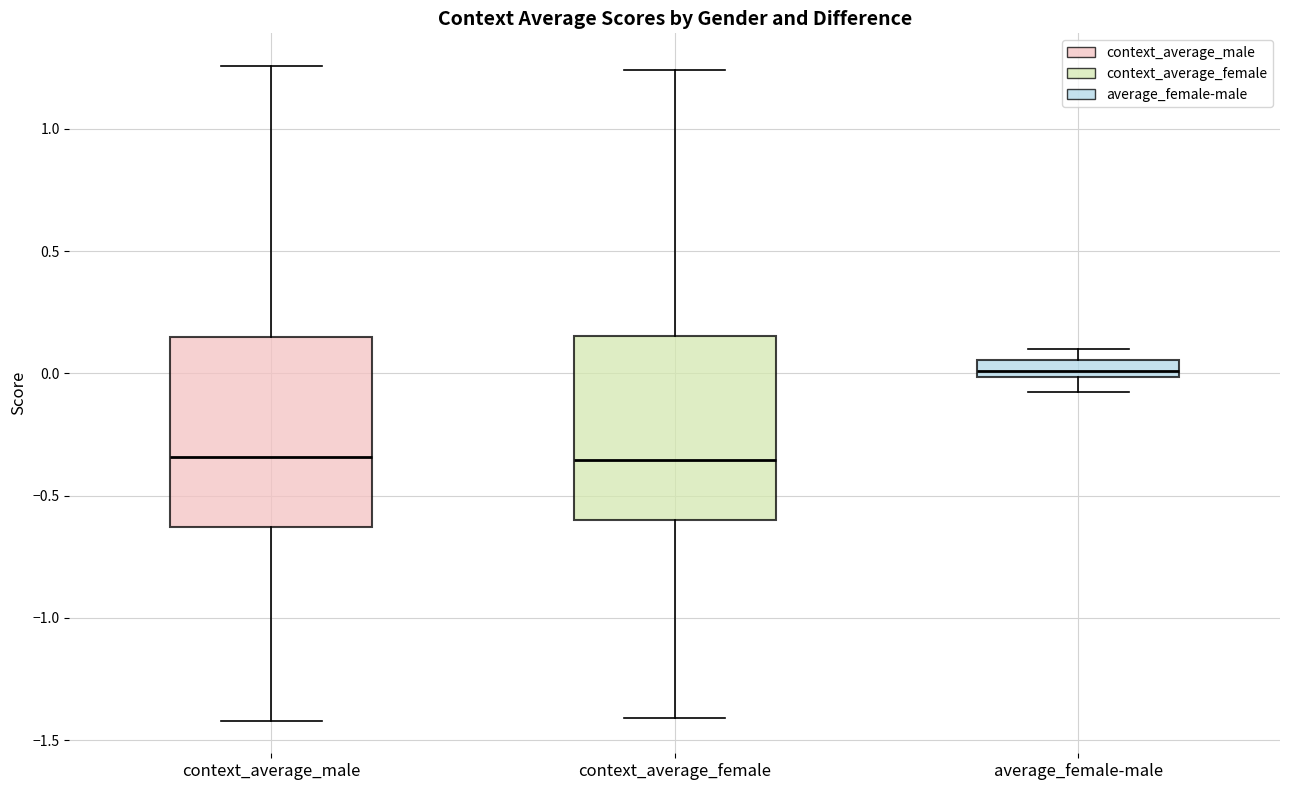

Where does the lower whisker of the box for context_average_female end on the y-axis? The values are not printed on the chart, so give them approximately, as read against the axis.

-1.40